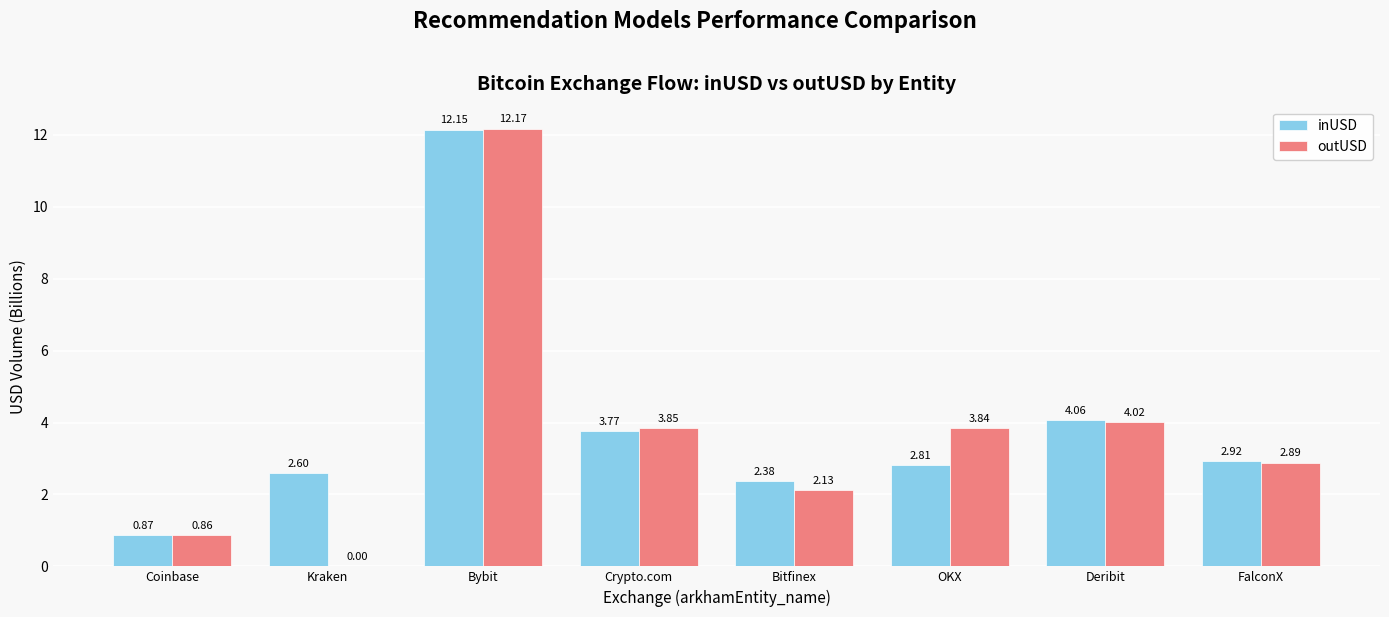

At which label does inUSD first exceed 2?

Kraken